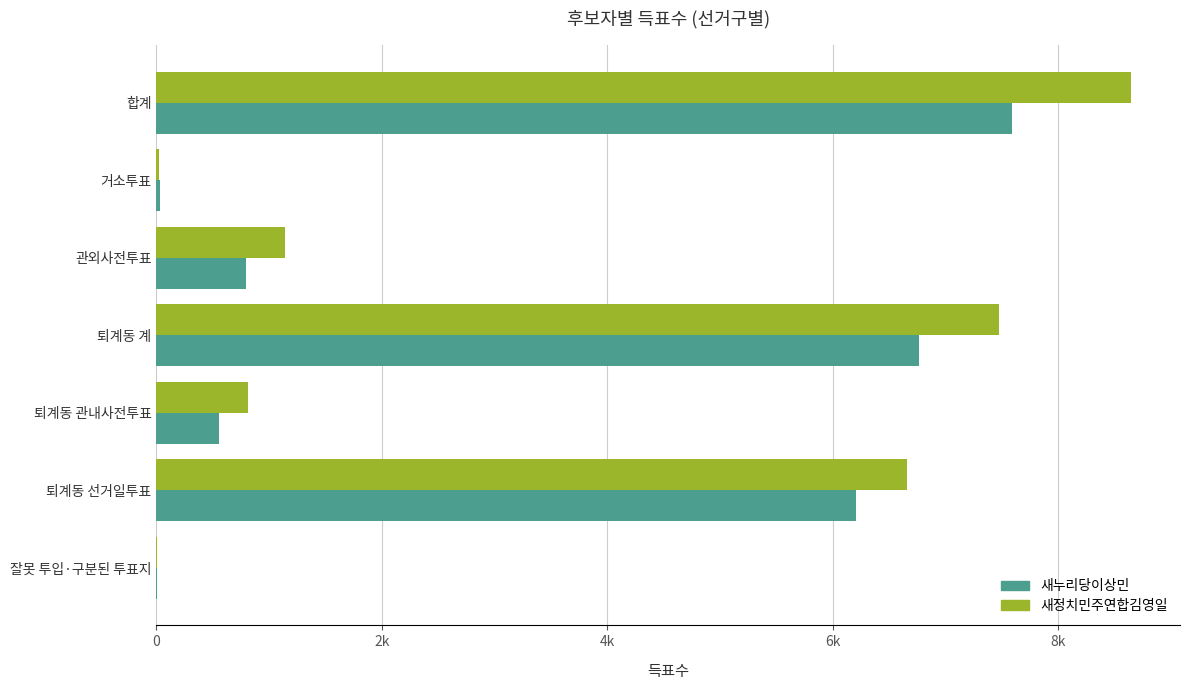

What are all the series names shown in the legend?

새누리당이상민, 새정치민주연합김영일